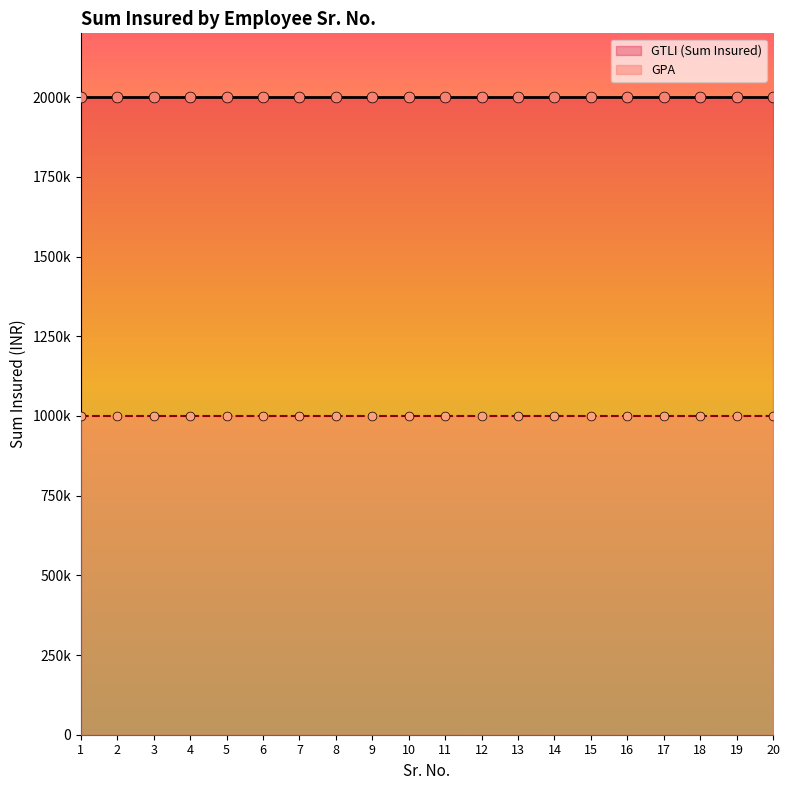

Which series has the largest Y range (max minus min)?

GTLI (Sum Insured)